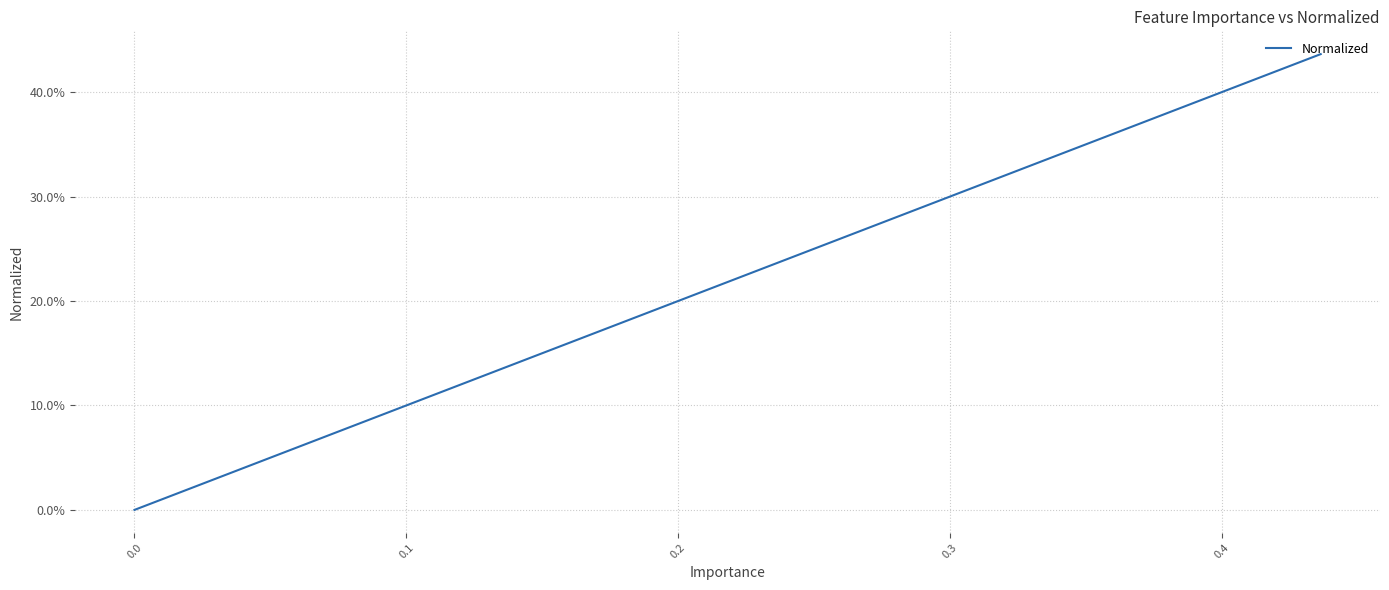

True or false: the data has more than 1 interior local peaks.

False